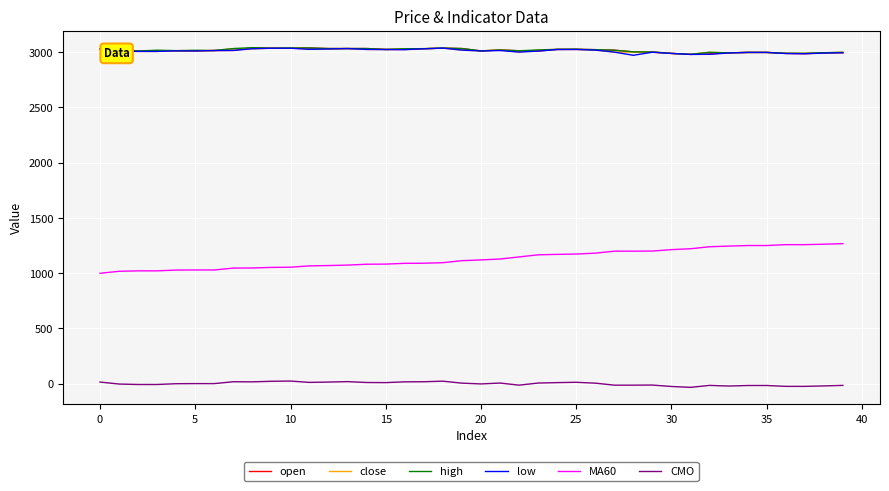

True or false: low and MA60 intersect in this chart.

False